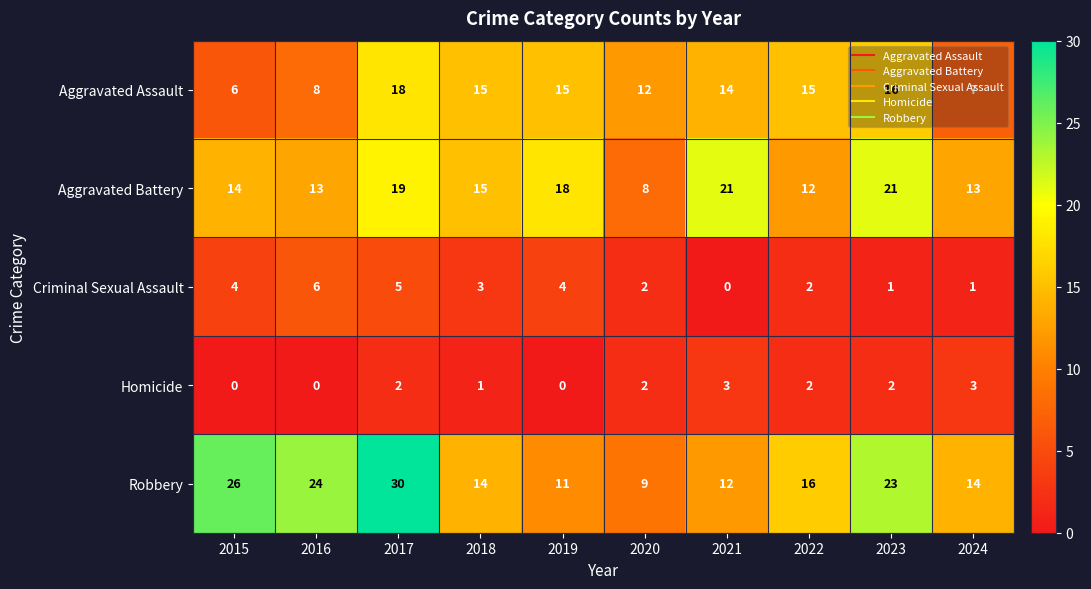

How many data points does each series have?

10